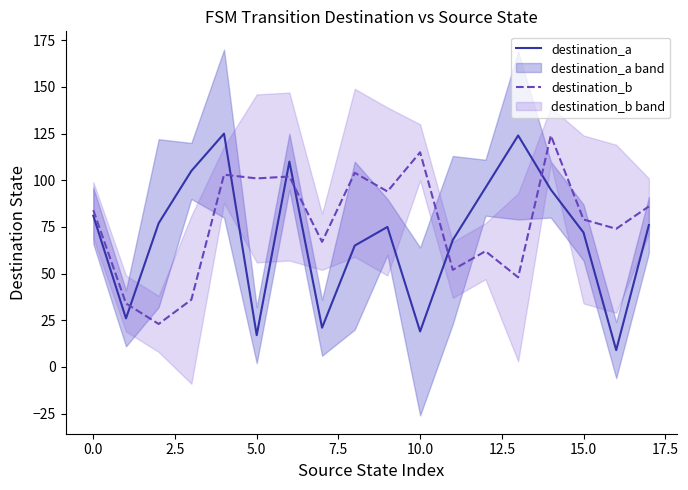

How many times do destination_b and destination_a cross each other?

6